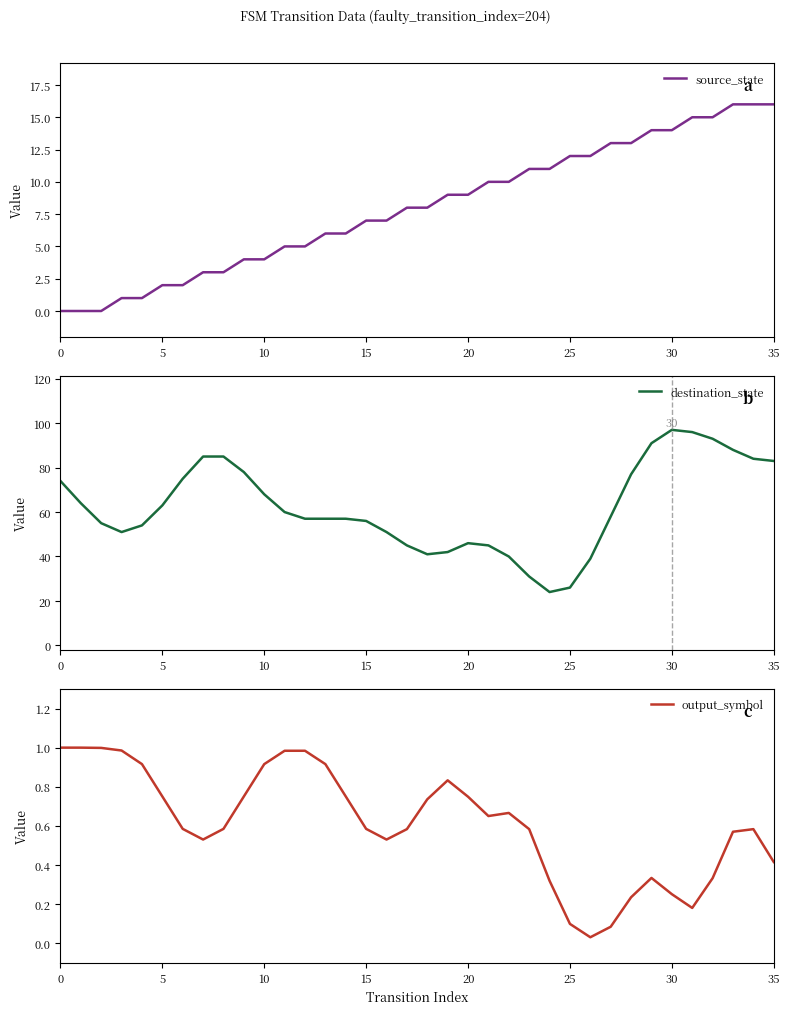

At which category is the sum across all series the highest?

30